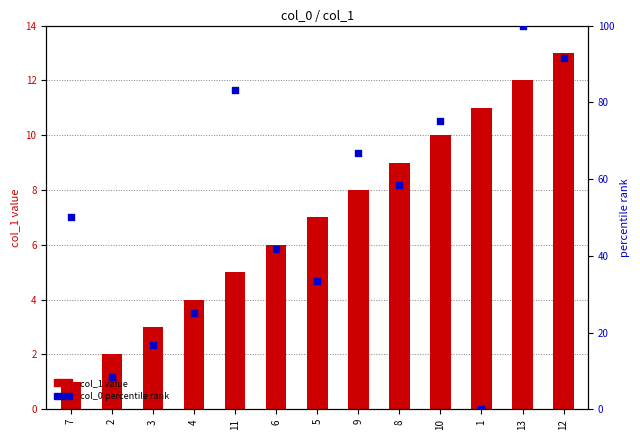

What is the total value across all series at 12?

104.7